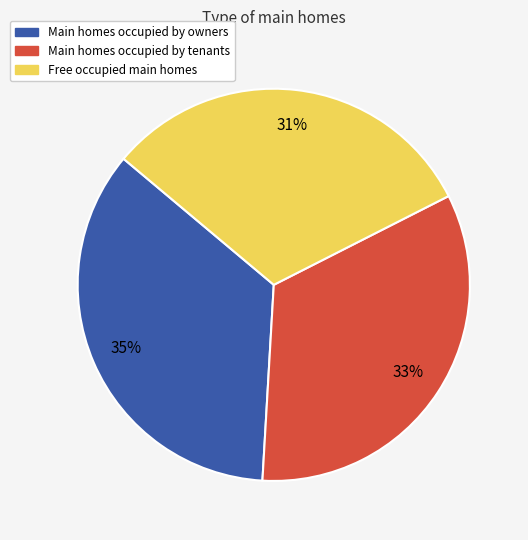

To the nearest percent, what is the difference between the largest and smallest slice percentages?

4%